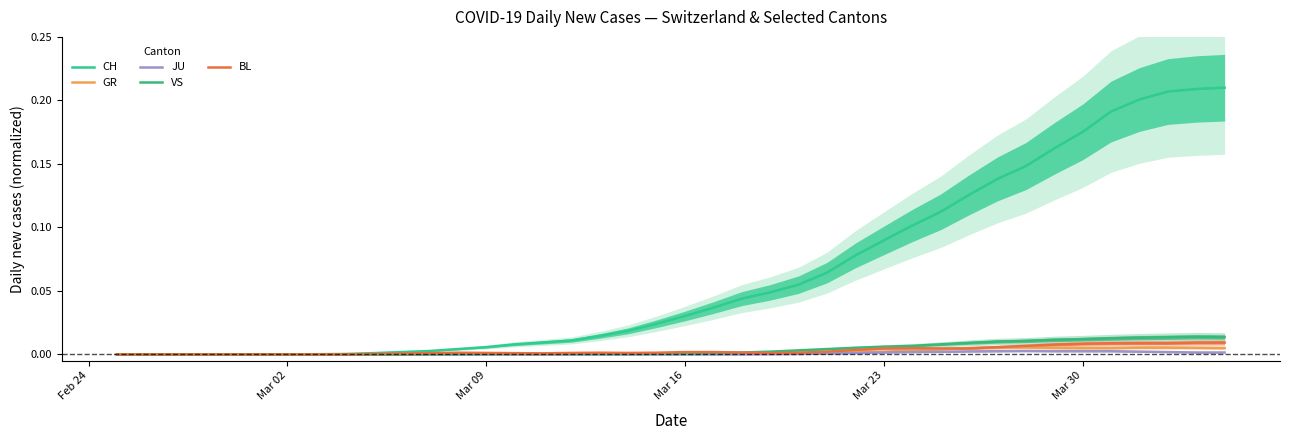

Reading left to right, extract all data points from this chart.

CH: 0.0	0.0	0.0	0.0	0.0	0.0	0.0	0.0	0.0	0.0	0.0	0.0	0.0	0.0	0.0	0.0	0.0	0.0	0.0	0.0	0.0	0.0	0.0	0.0	0.1	0.1	0.1	0.1	0.1	0.1	0.1	0.1	0.1	0.2	0.2	0.2	0.2	0.2	0.2	0.2
GR: 0.0	0.0	0.0	0.0	0.0	0.0	0.0	0.0	0.0	0.0	0.0	0.0	0.0	0.0	0.0	0.0	0.0	0.0	0.0	0.0	0.0	0.0	0.0	0.0	0.0	0.0	0.0	0.0	0.0	0.0	0.0	0.0	0.0	0.0	0.0	0.0	0.0	0.0	0.0	0.0
JU: 0.0	0.0	0.0	0.0	0.0	0.0	0.0	0.0	0.0	0.0	0.0	0.0	0.0	0.0	0.0	0.0	0.0	0.0	0.0	0.0	0.0	0.0	0.0	0.0	0.0	0.0	0.0	0.0	0.0	0.0	0.0	0.0	0.0	0.0	0.0	0.0	0.0	0.0	0.0	0.0
VS: 0.0	0.0	0.0	0.0	0.0	0.0	0.0	0.0	0.0	0.0	0.0	0.0	0.0	0.0	0.0	0.0	0.0	0.0	0.0	0.0	0.0	0.0	0.0	0.0	0.0	0.0	0.0	0.0	0.0	0.0	0.0	0.0	0.0	0.0	0.0	0.0	0.0	0.0	0.0	0.0
BL: 0.0	0.0	0.0	0.0	0.0	0.0	0.0	0.0	0.0	0.0	0.0	0.0	0.0	0.0	0.0	0.0	0.0	0.0	0.0	0.0	0.0	0.0	0.0	0.0	0.0	0.0	0.0	0.0	0.0	0.0	0.0	0.0	0.0	0.0	0.0	0.0	0.0	0.0	0.0	0.0